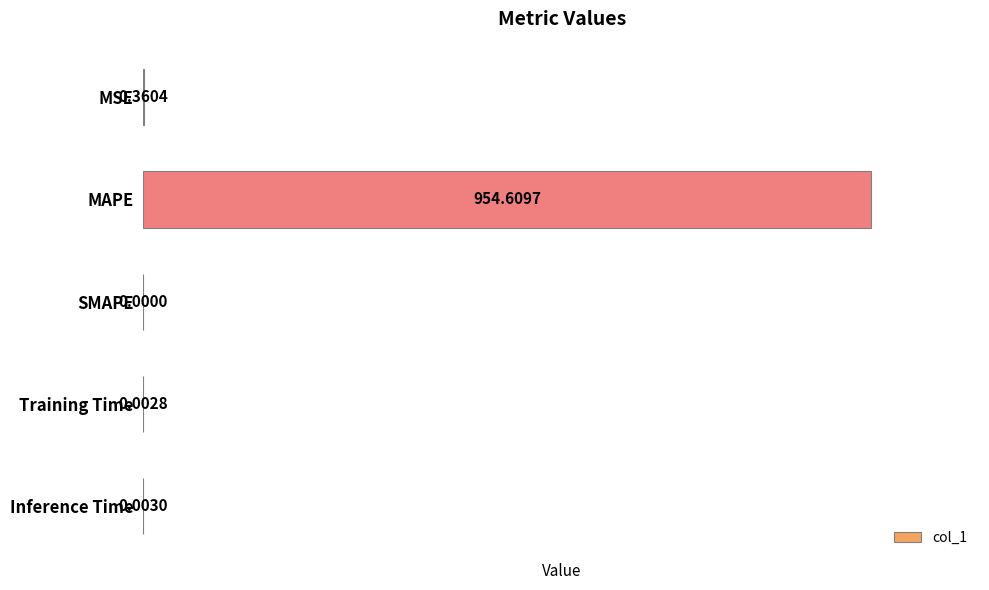

Where is the data nearest to the value 477?

MSE